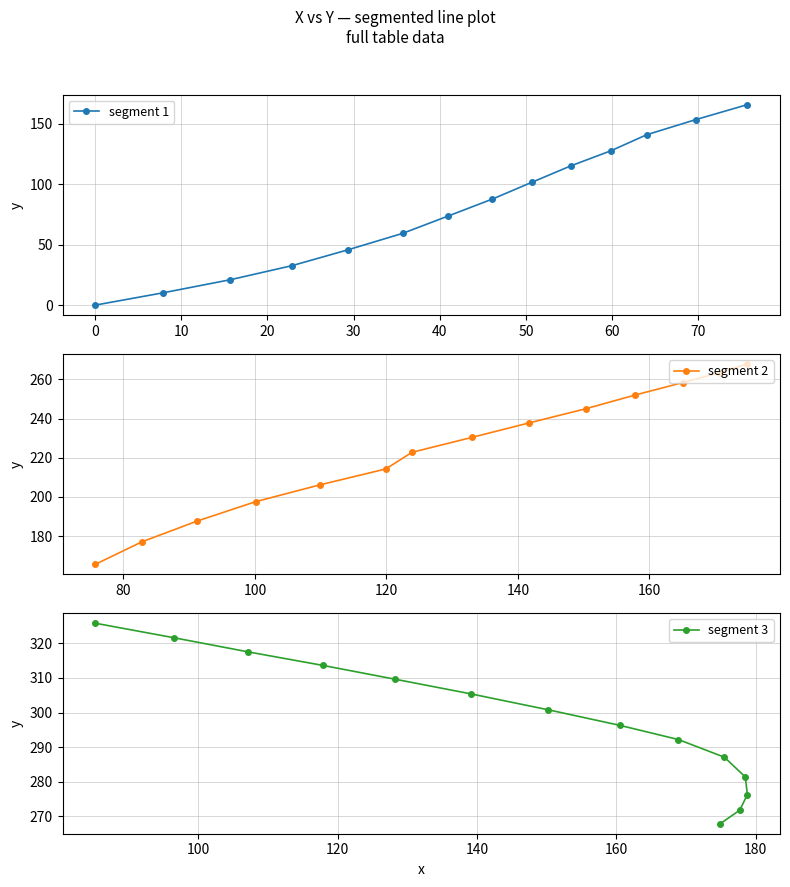

How many data points in segment 3 are above 300?

7